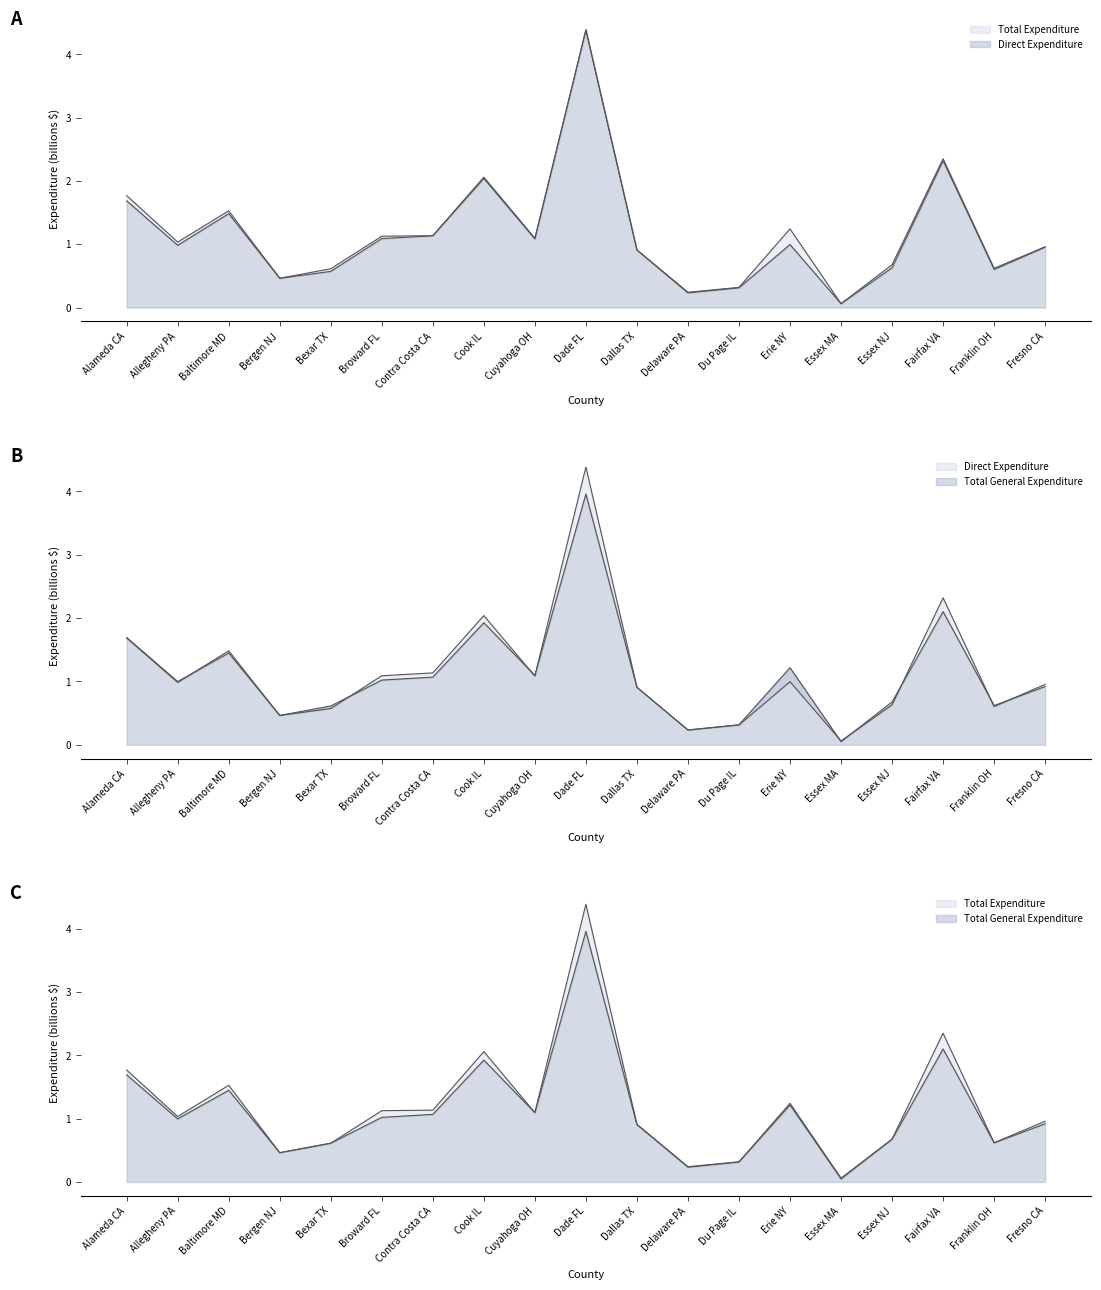

True or false: Total General Expenditure and Total Expenditure cross at least once.

False